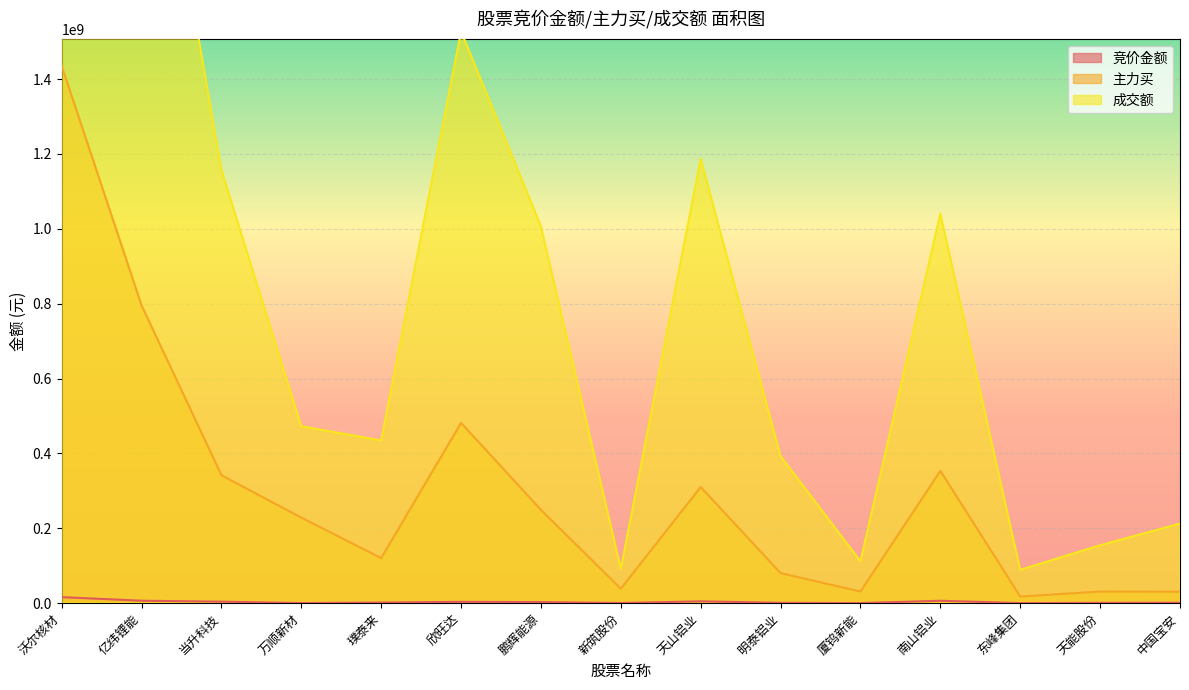

What position from the right is 南山铝业?

4